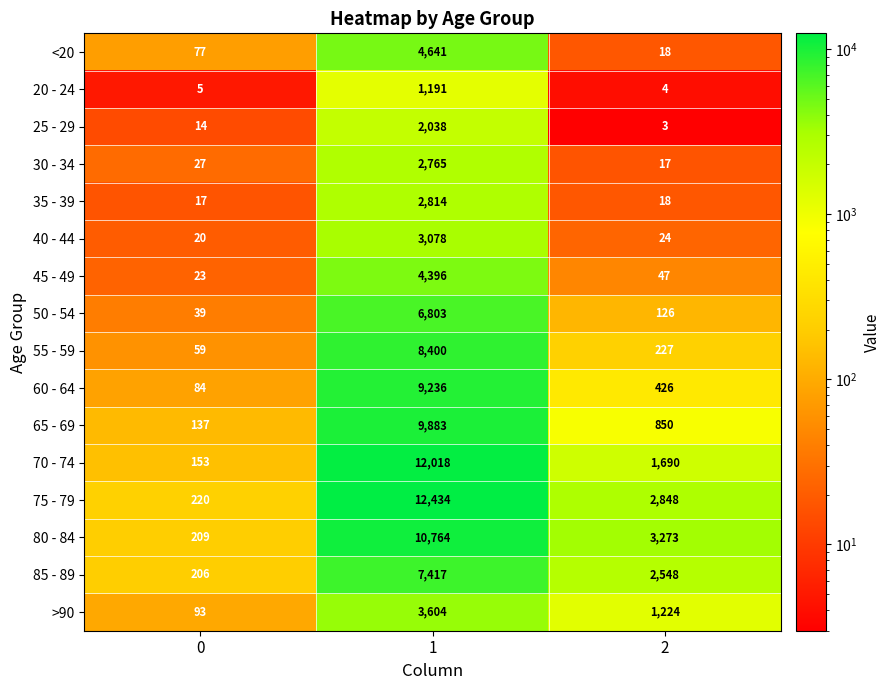

What is the smallest value displayed?

3